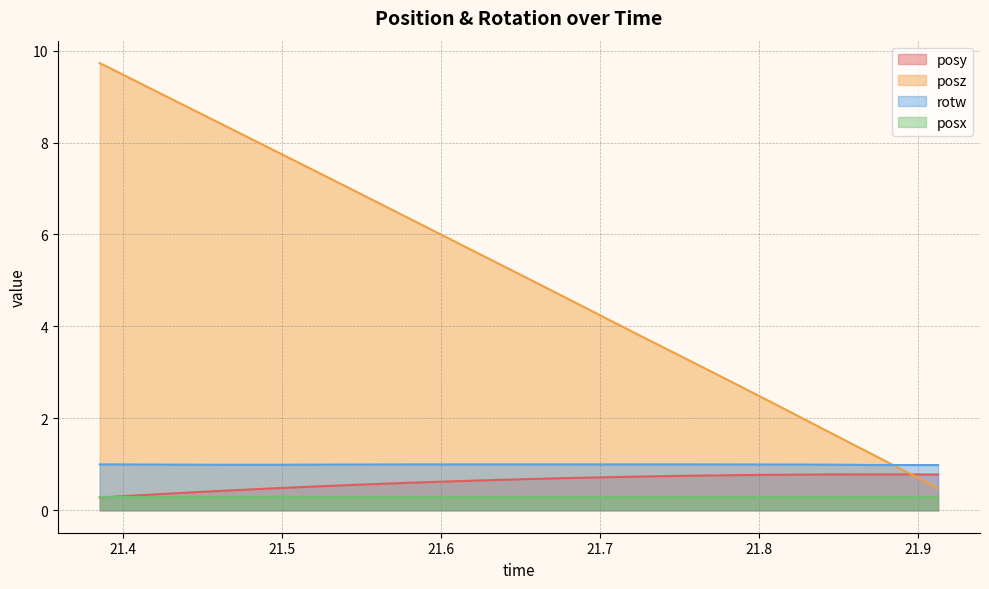

What is the sum of the posz values at 21.8985 and 21.70416?

4.9